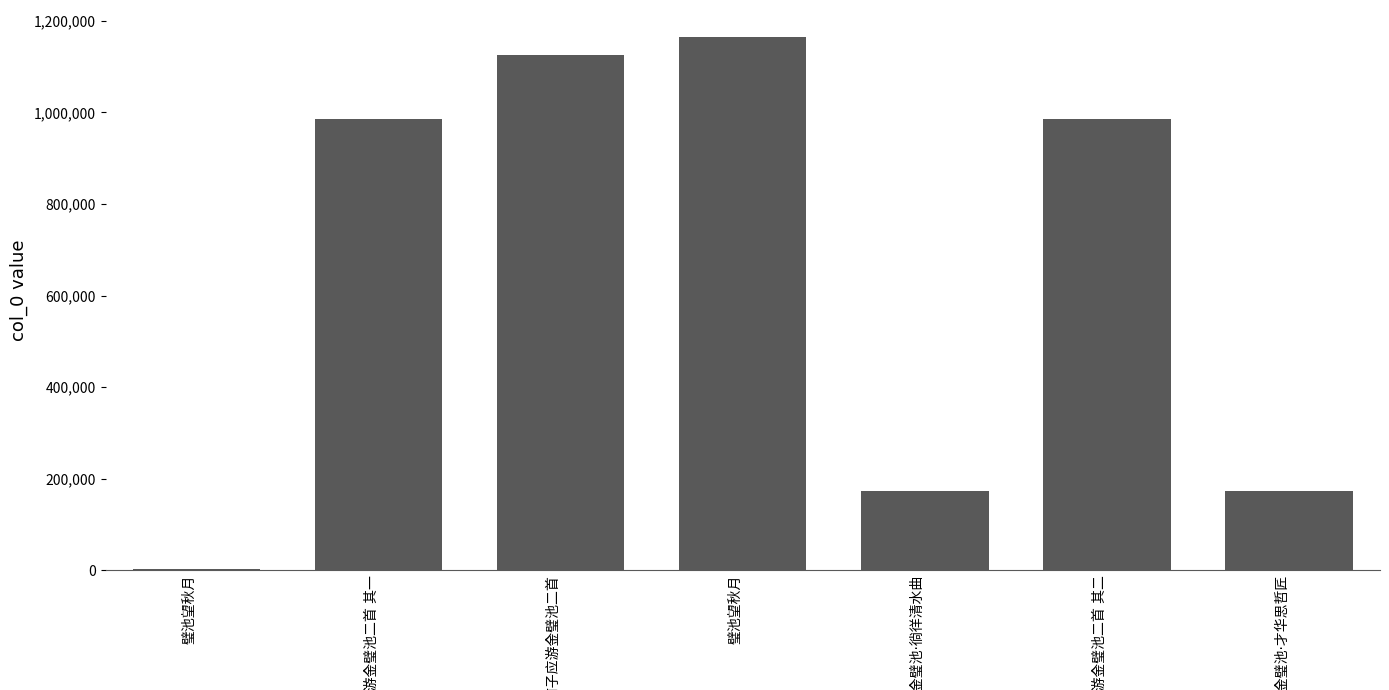

What is the approximate value at 璧池望秋月, to the nearest 10?

1165280